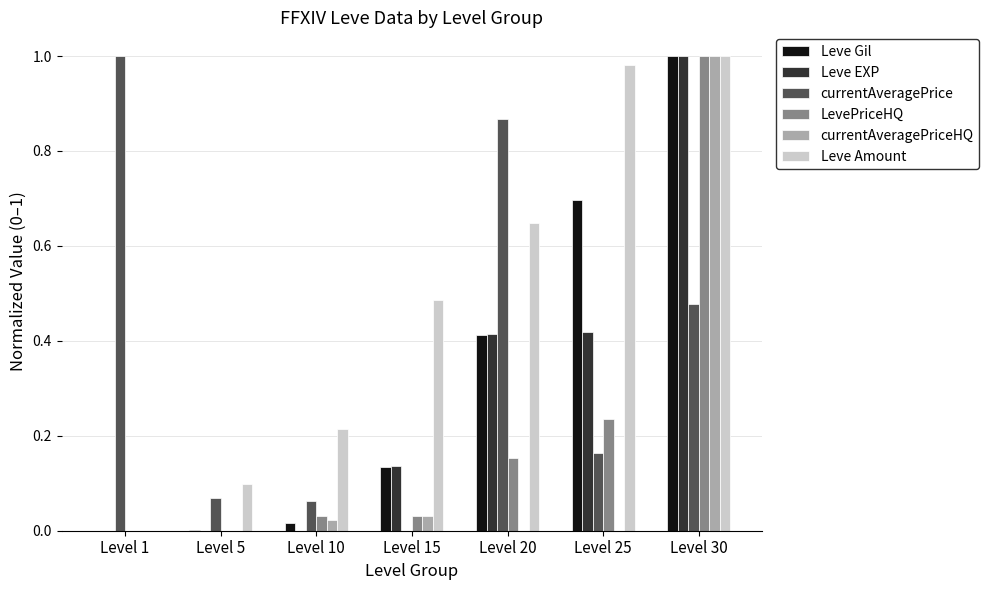

Does the chart contain stacked bars?

No